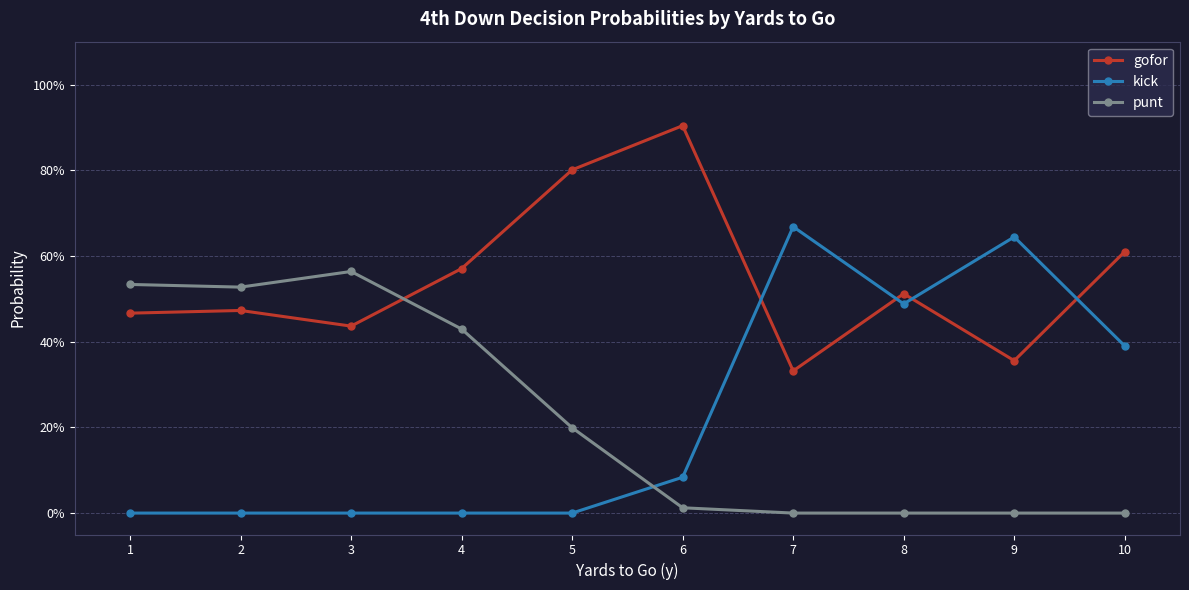

What are all the series names shown in the legend?

gofor, kick, punt